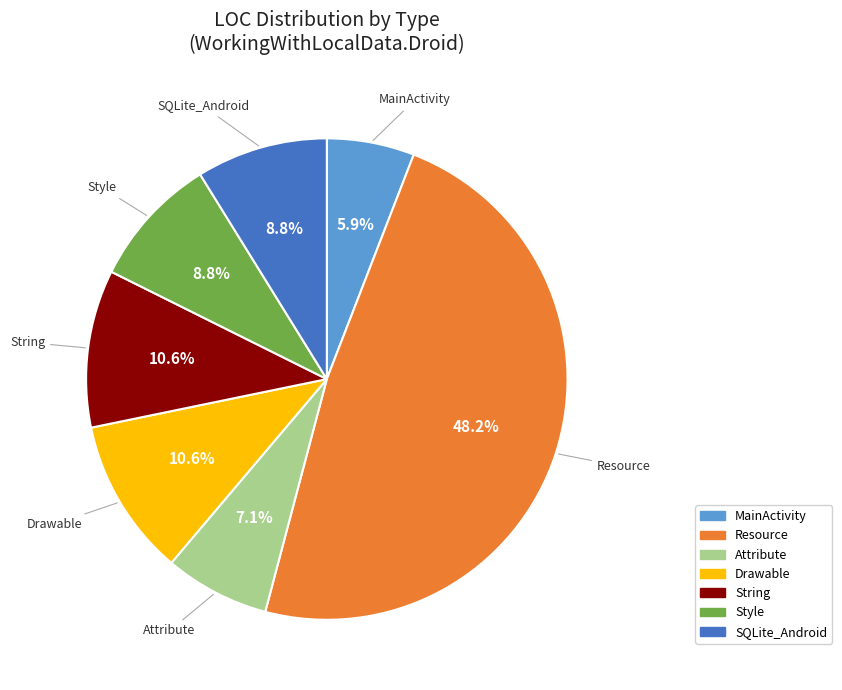

What percentage is the MainActivity slice, to the nearest percent?

6%